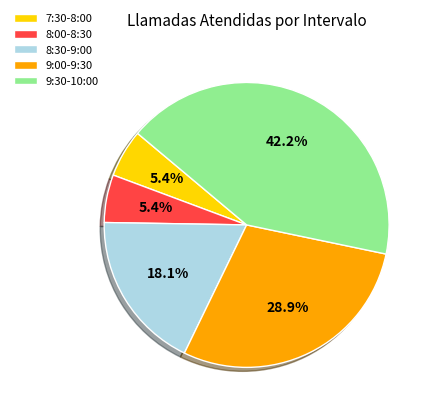

Is 8:30-9:00 the majority of the pie?

No